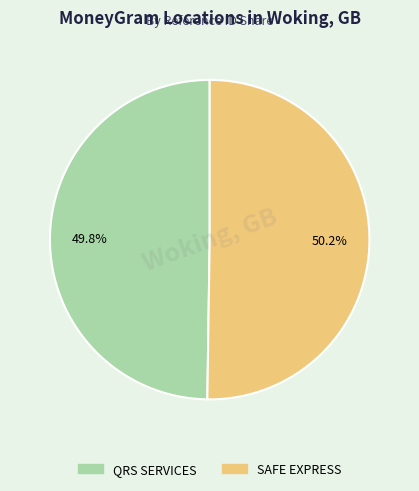

True or false: SAFE EXPRESS accounts for 42% of the total.

False